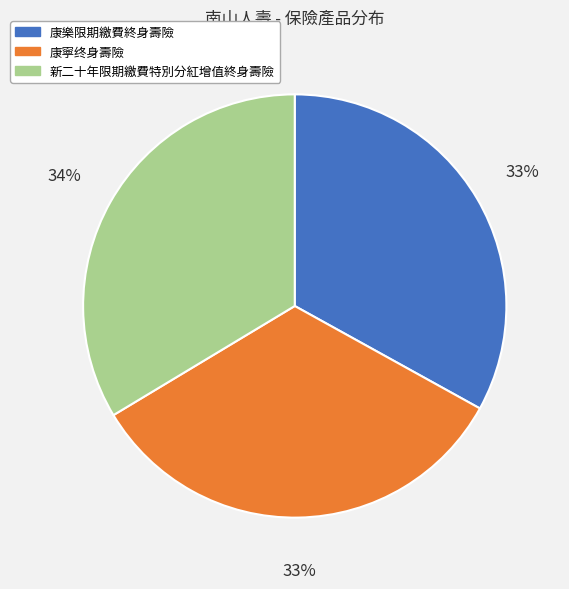

Does 新二十年限期繳費特別分紅增值終身壽險 account for over 50% of the chart?

No